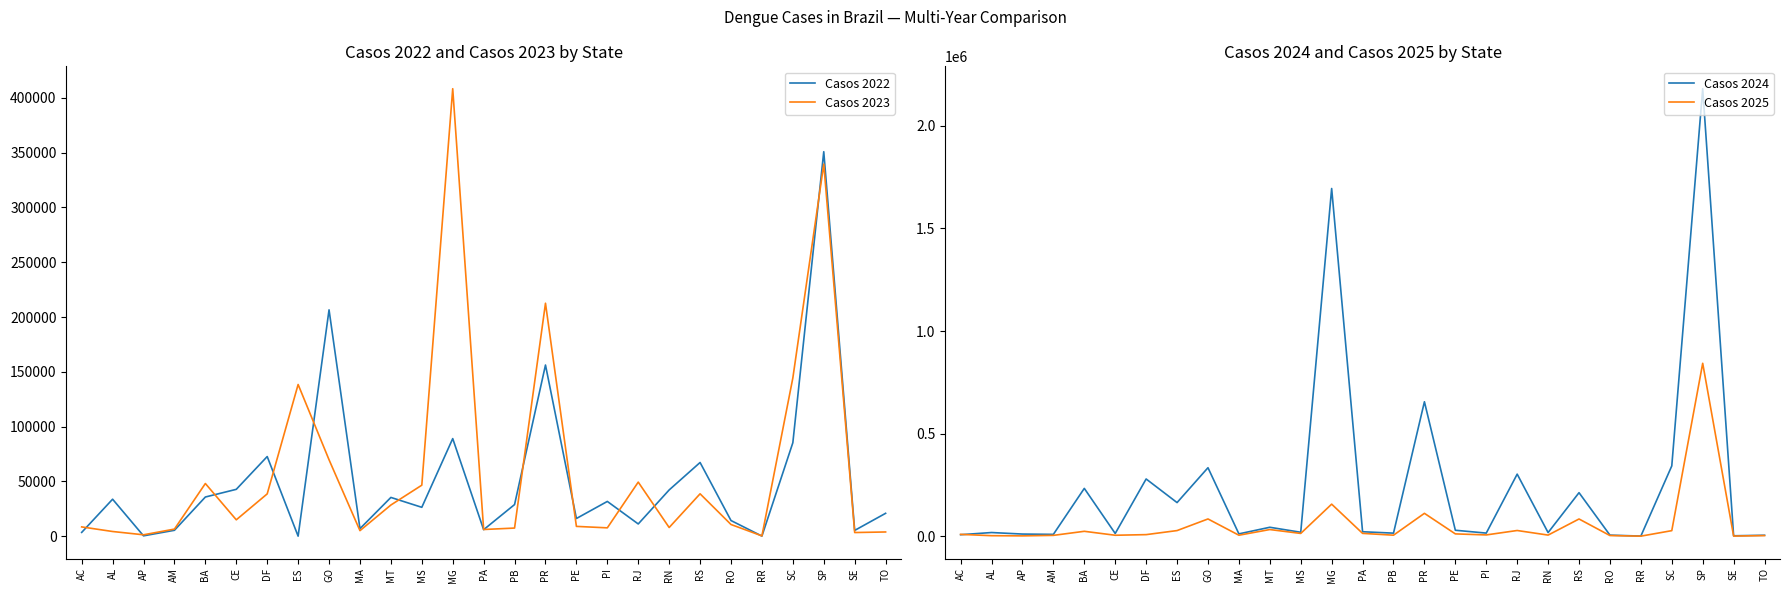

What is the total value across all series at AL?

58606